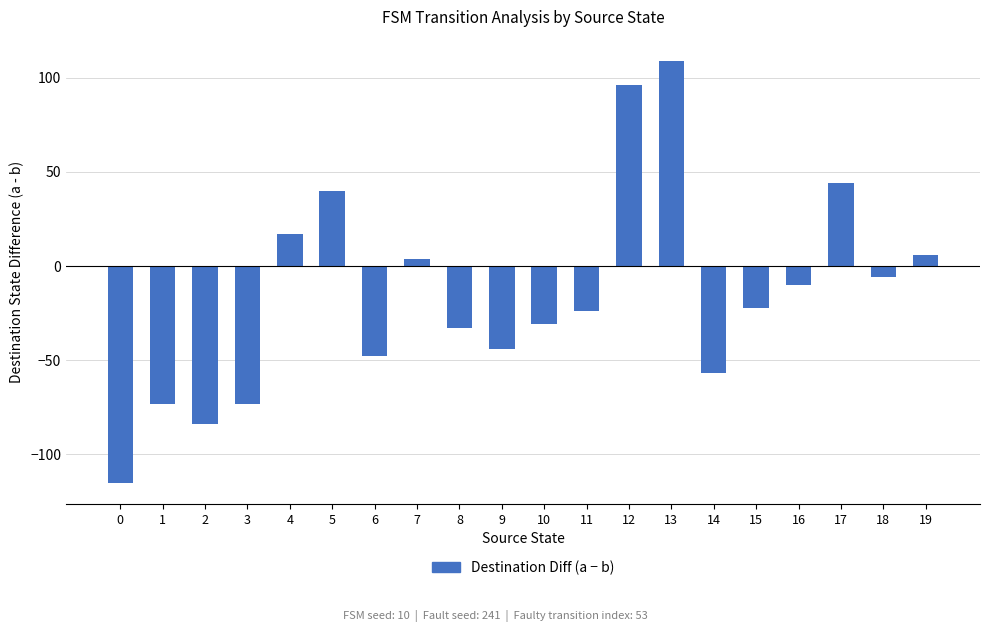

Which has a higher value, 9 or 6?

9